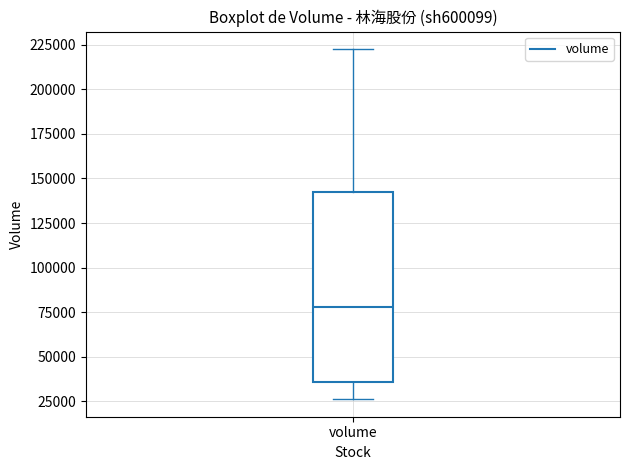

Transcribe this box plot: give where the median line is, the range the box spans, and where the two whiskers end, as read against the y-axis. The values are not printed on the chart, so give them approximately, as read against the axis.

median 80000, box 35000 to 145000, whiskers 25000 to 220000